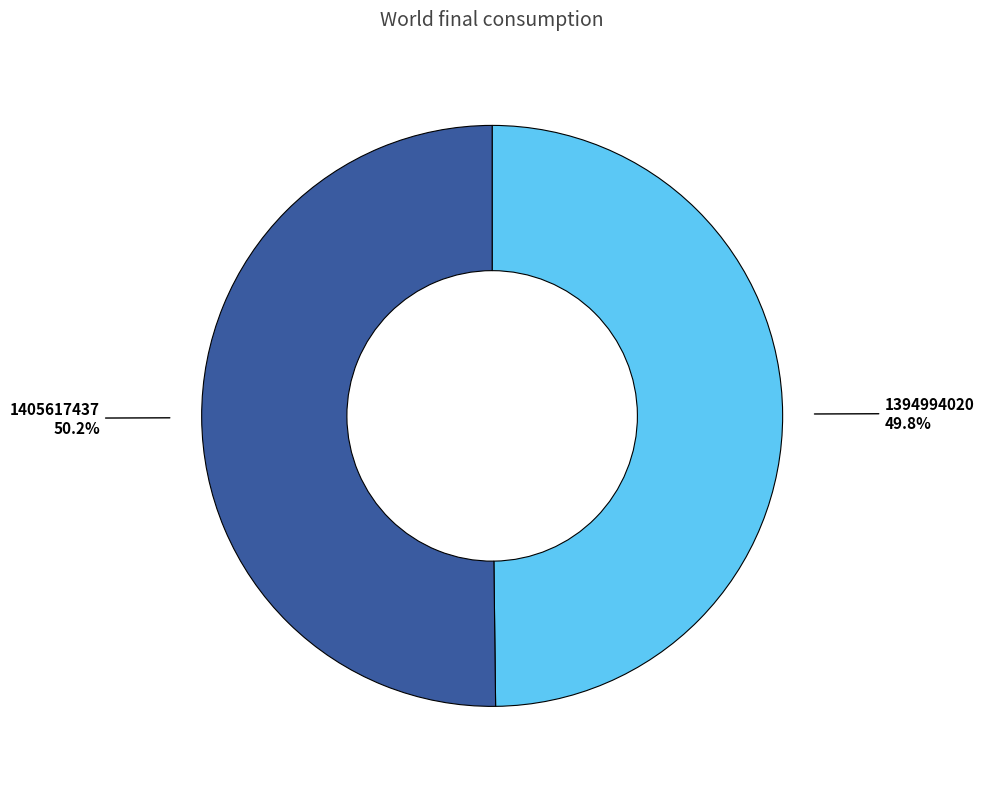

True or false: 1405617437 accounts for 50% of the total.

True